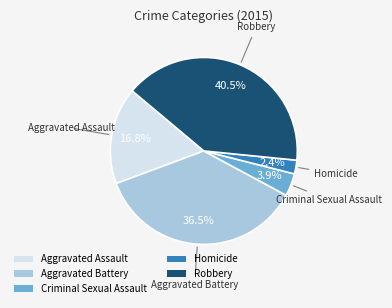

How many slices are in this pie chart?

5